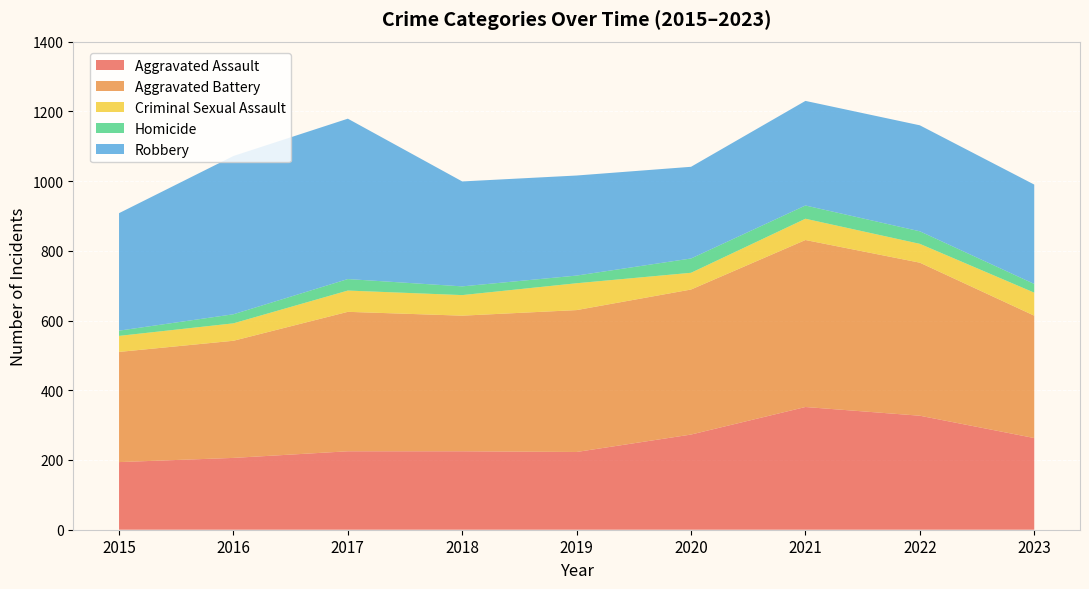

Reading left to right, extract all data points from this chart.

Aggravated Assault: 194	206	225	225	223	273	352	327	263
Aggravated Battery: 316	336	400	389	407	416	479	439	351
Criminal Sexual Assault: 46	50	61	59	77	48	61	54	66
Homicide: 15	26	33	25	22	41	38	36	25
Robbery: 337	454	460	301	287	263	300	304	285